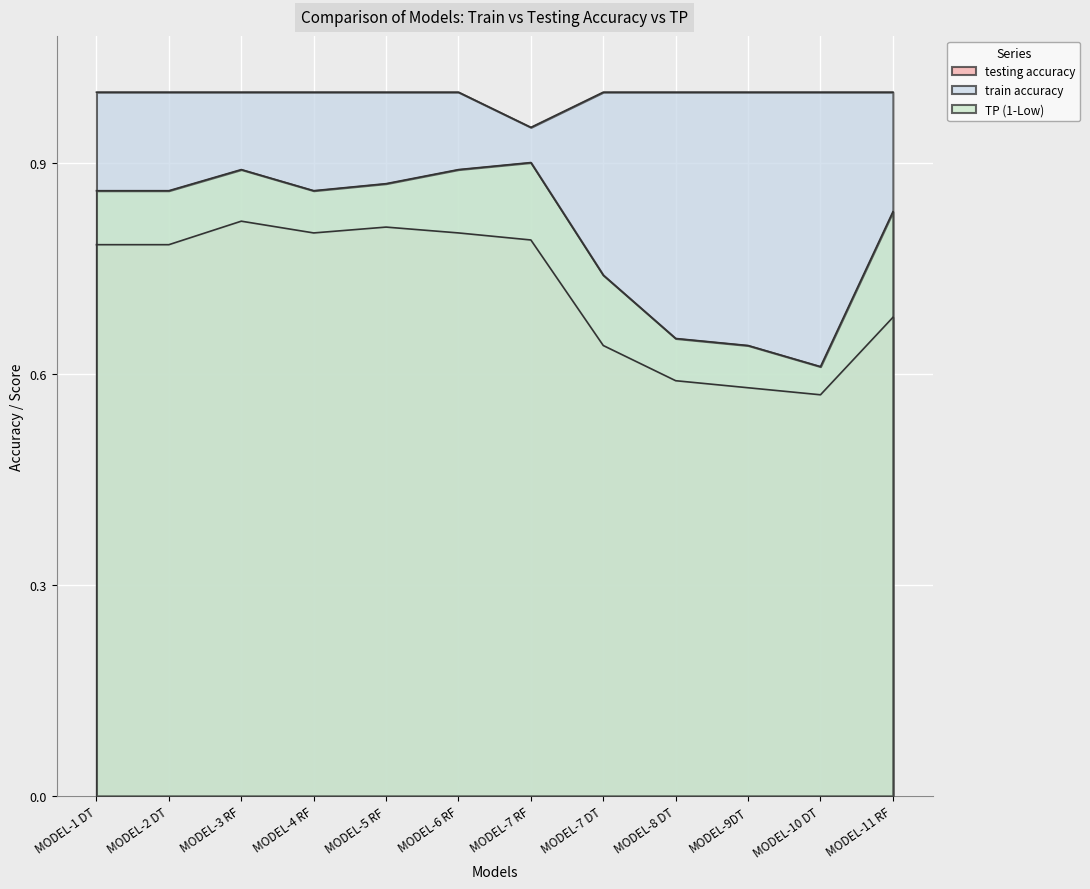

Where is the first local minimum for TP (1-Low)?

MODEL-4 RF